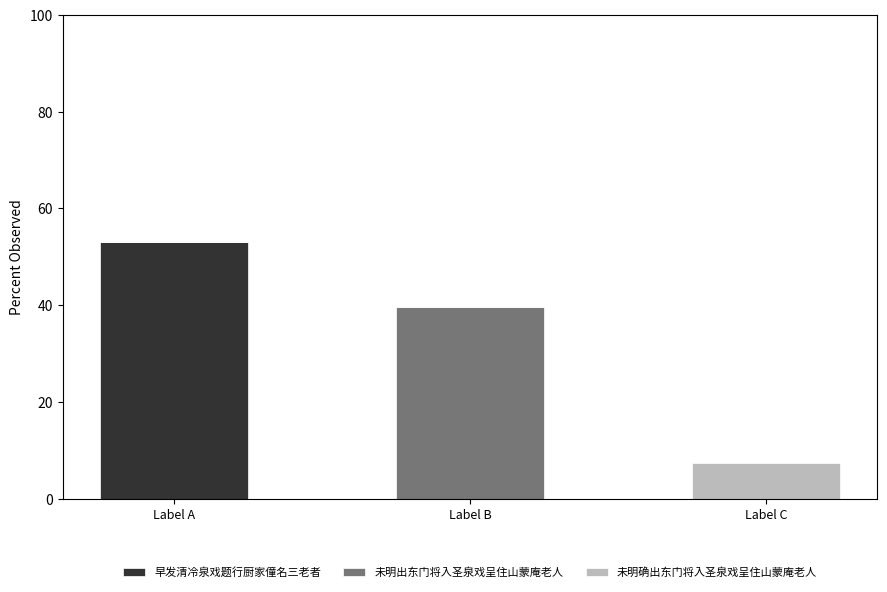

What is the sum of the 早发清冷泉戏题行厨家僮名三老者 values at Label A and Label C?

53.1